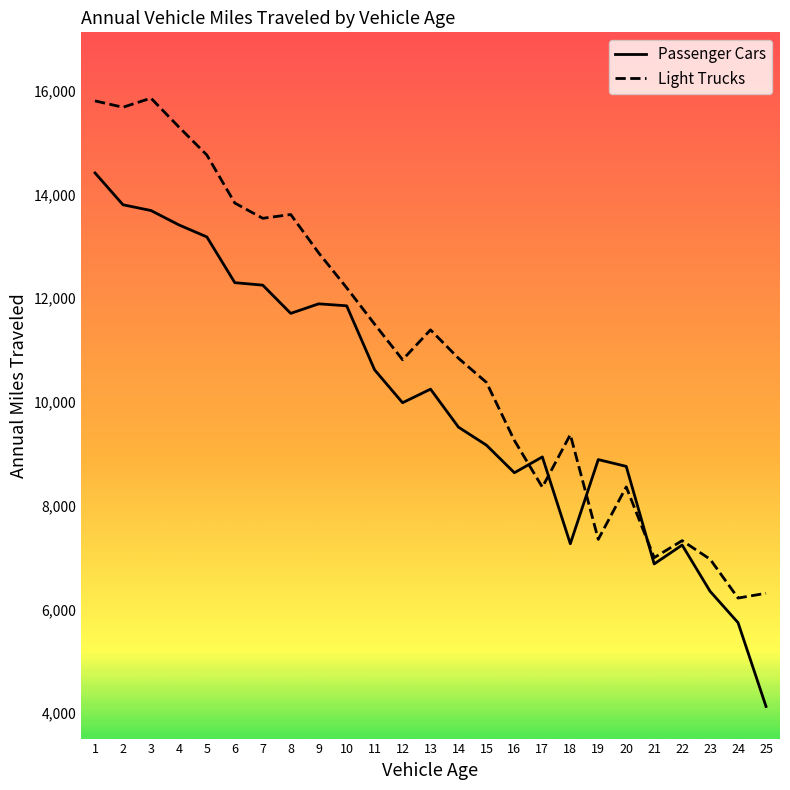

Which series has the widest spread of values?

Passenger Cars